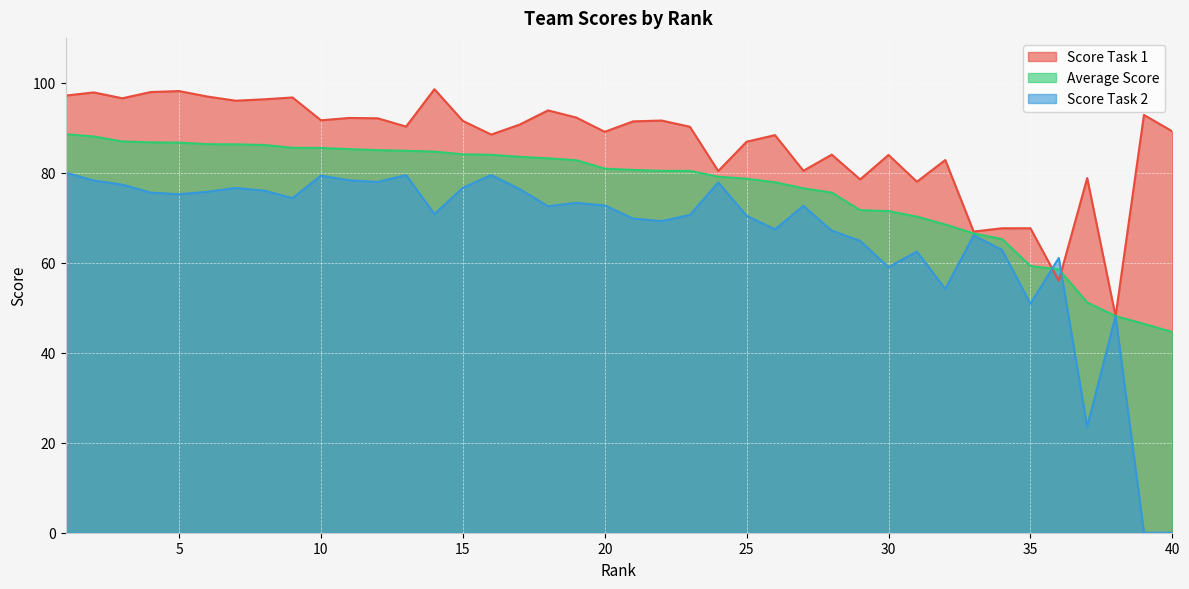

What is the value of the Average Score point at the 24th from the left?

79.1